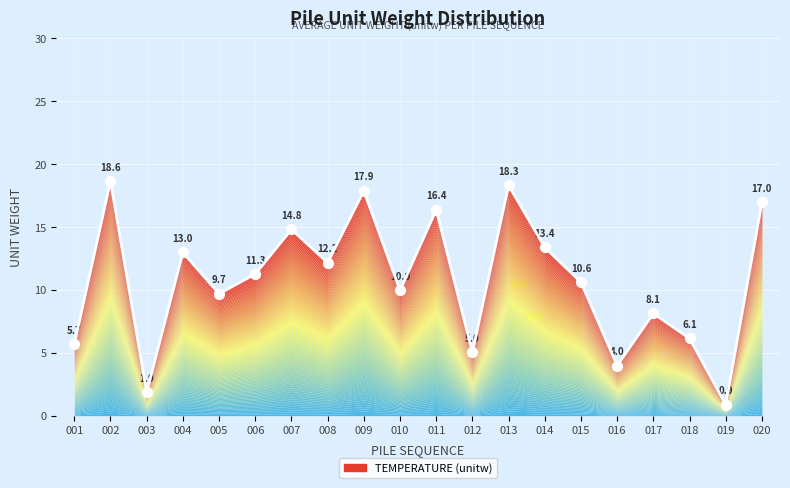

Between 018 and 020, which is larger?

020